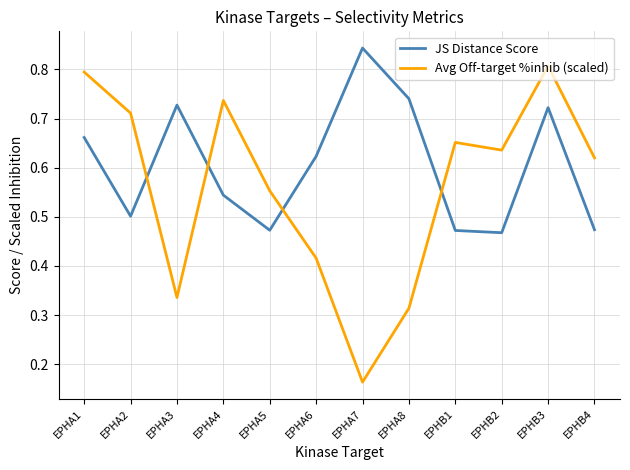

At which label is Avg Off-target %inhib (scaled) closest to 0?

EPHA7